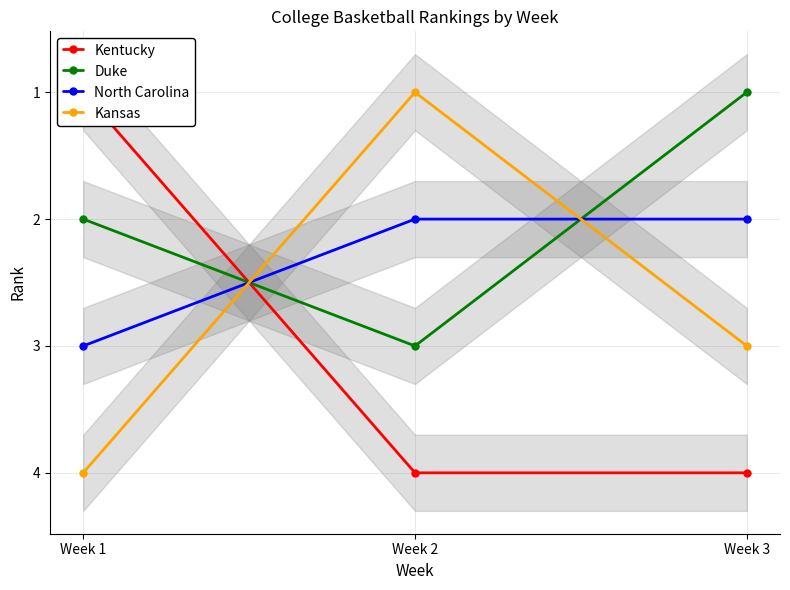

What is the value of the Duke point at the 2nd from the left?

3